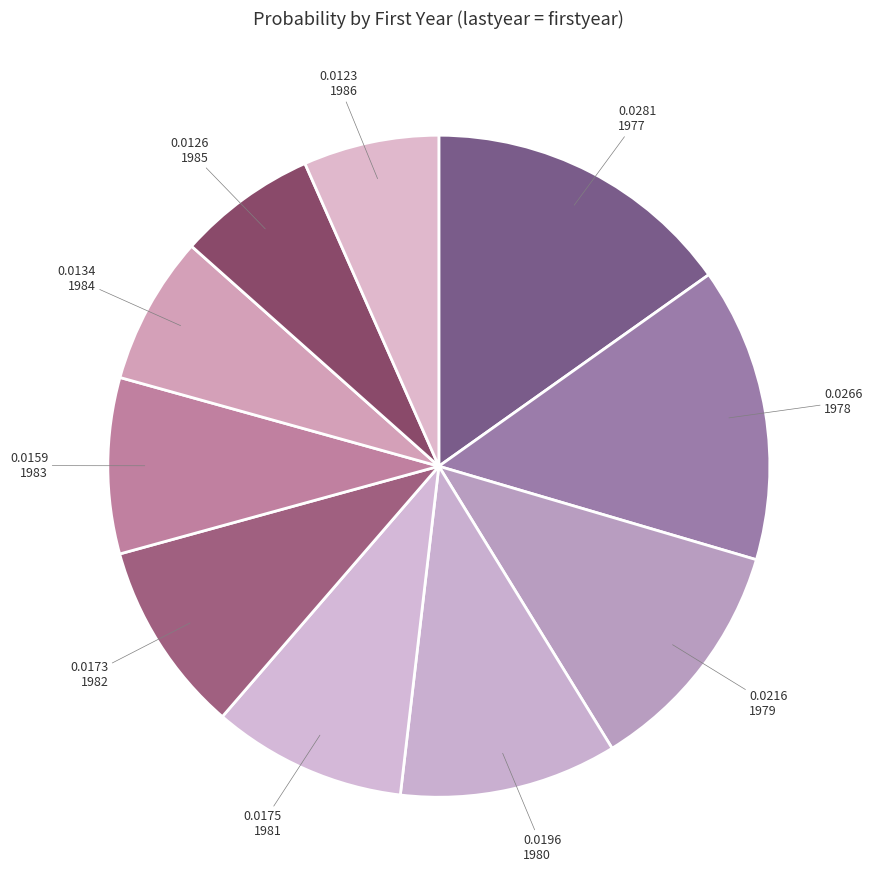

What percentage do 1984 and 1985 together represent?

14.1%